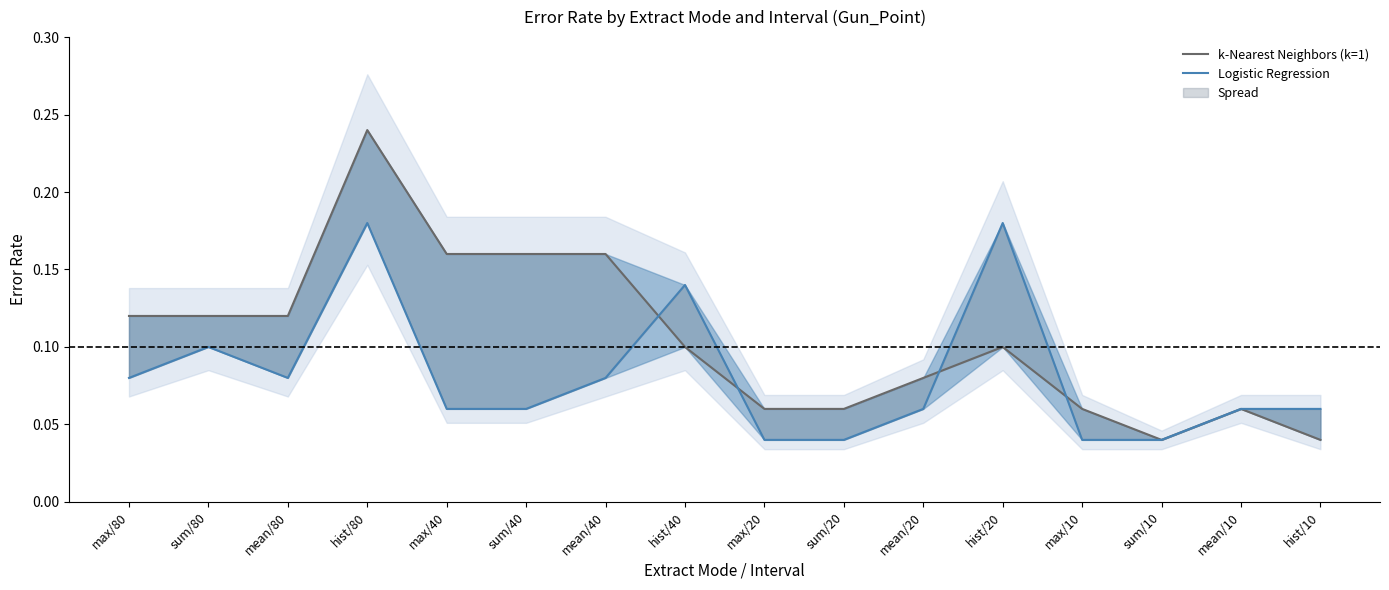

What is the total value across all series at mean/40?

0.2